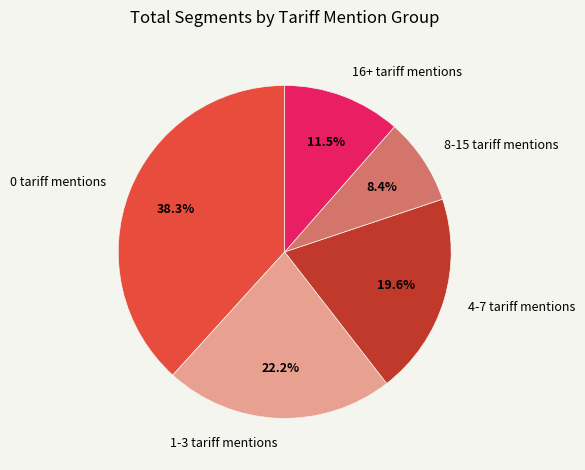

Which slice is the largest?

0 tariff mentions